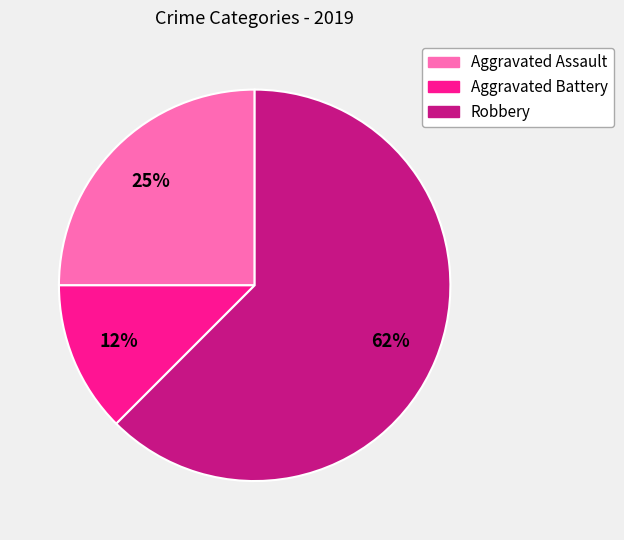

To the nearest percent, what is the average slice percentage?

33%